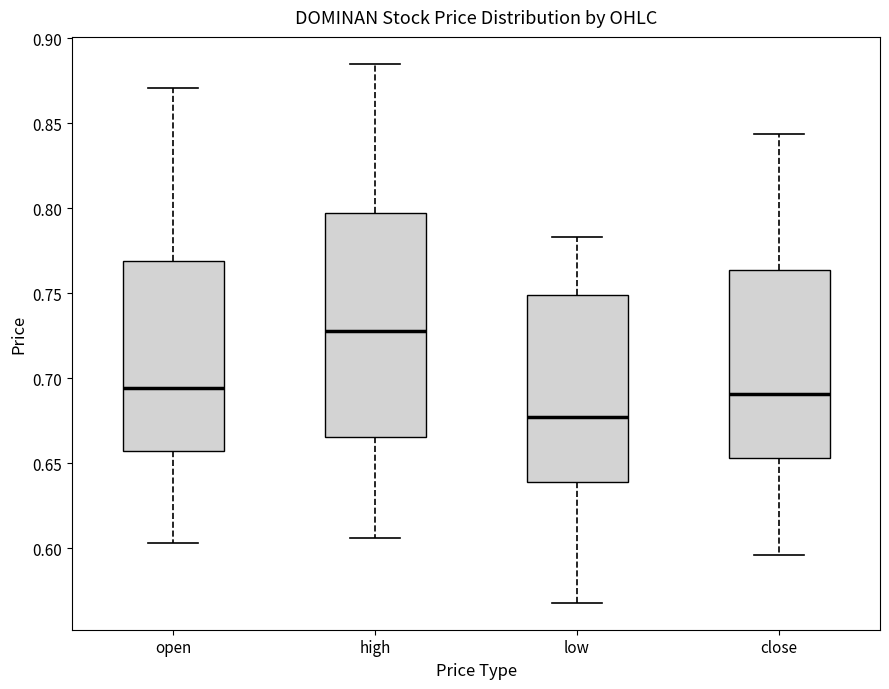

Comparing the boxes themselves (not the whiskers), which one is the tallest?

high